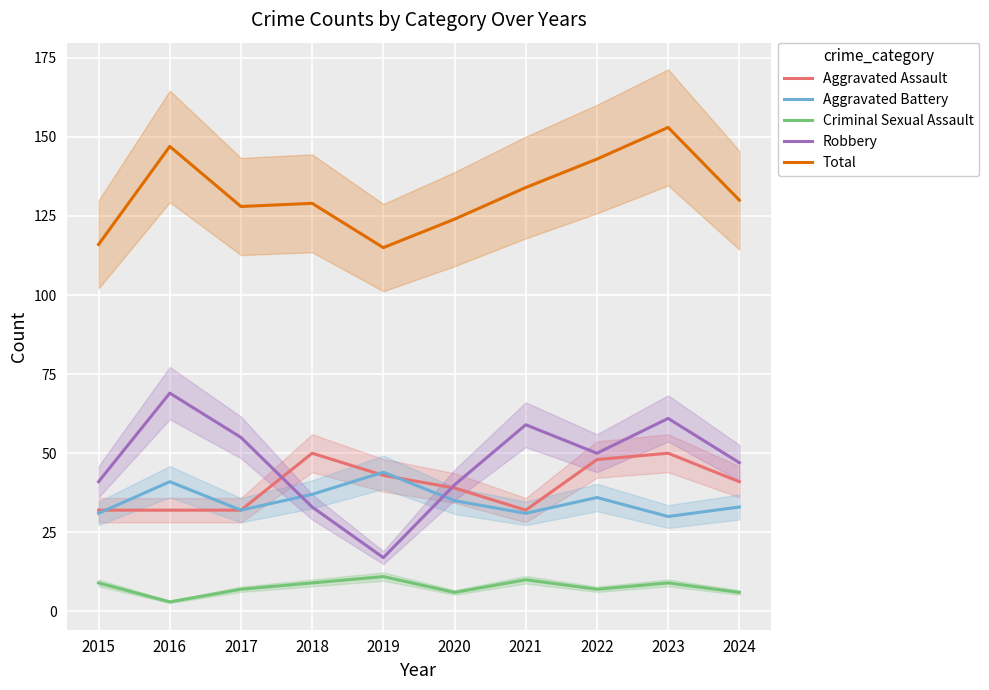

True or false: Aggravated Assault has more than 2 points higher than both neighbors.

False